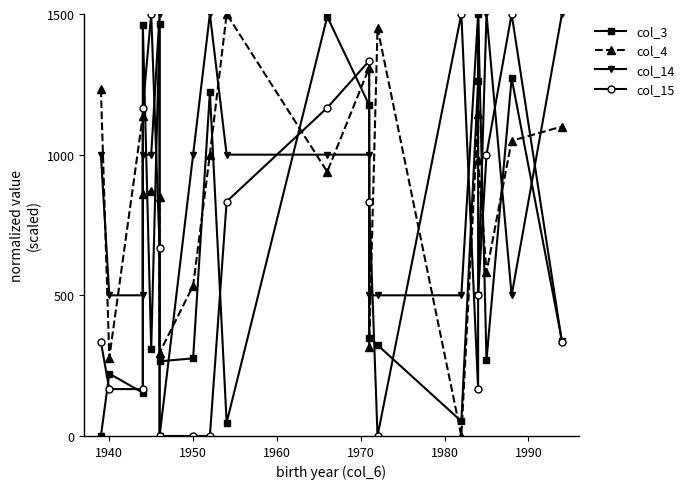

True or false: col_14 and col_15 cross at least once.

True